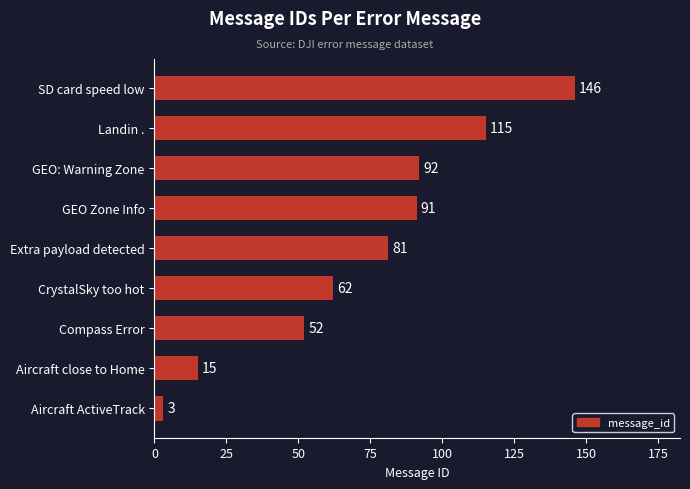

The value at Landin . is 115. True or false?

True